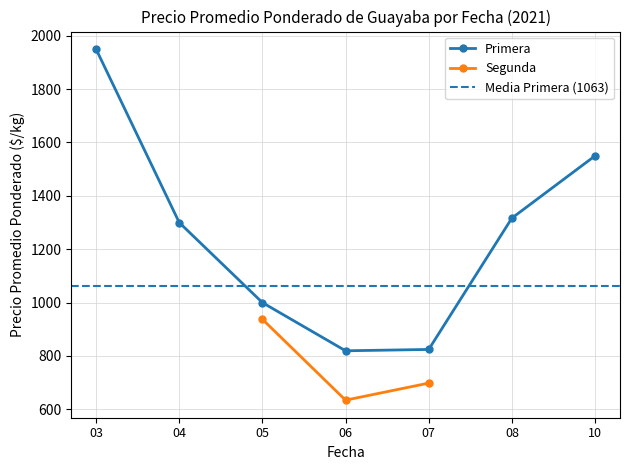

Rank the series by their average value, from highest to lowest.

Primera, Segunda